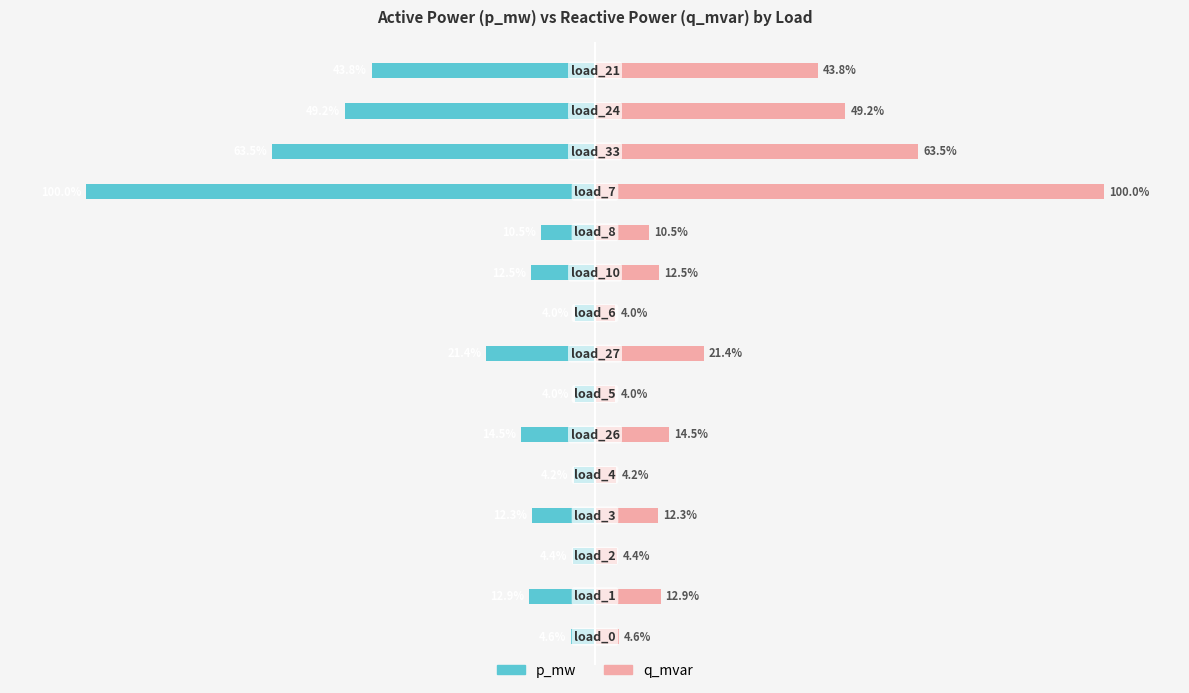

How many series are shown in this chart?

2